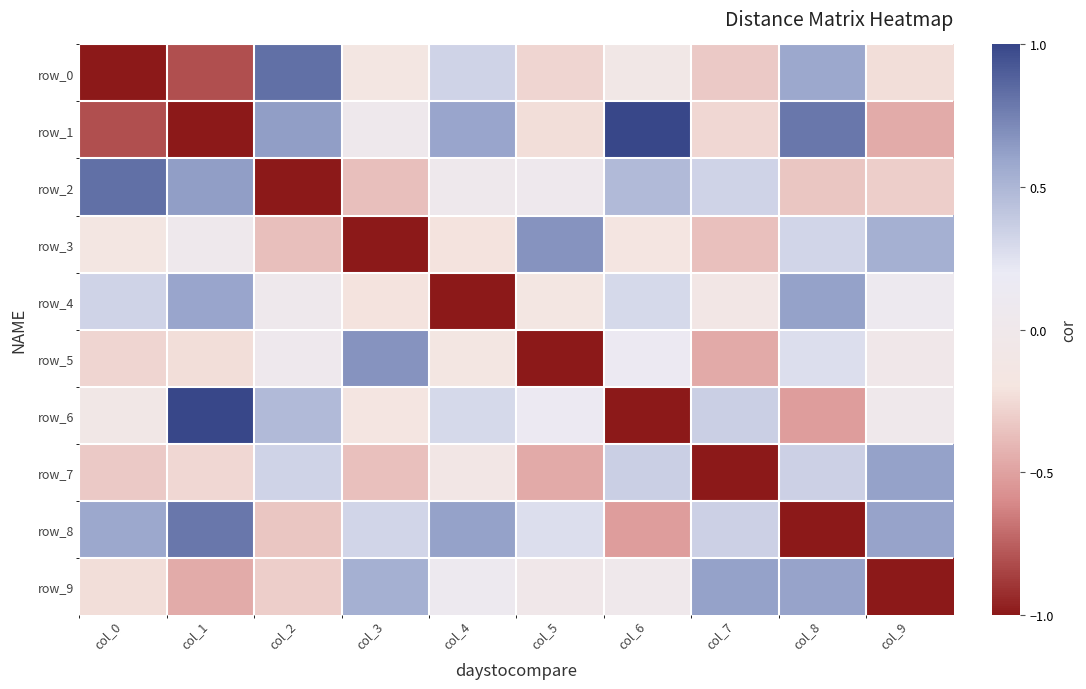

Between col_1 and col_5, which series saw the biggest shift?

row_6